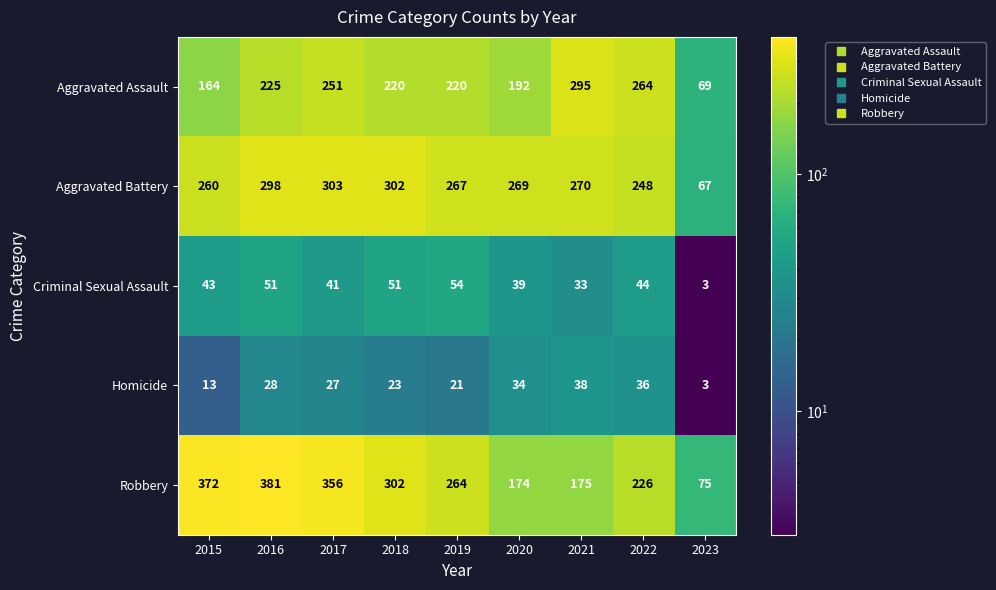

What is the average value of the Homicide series?

25